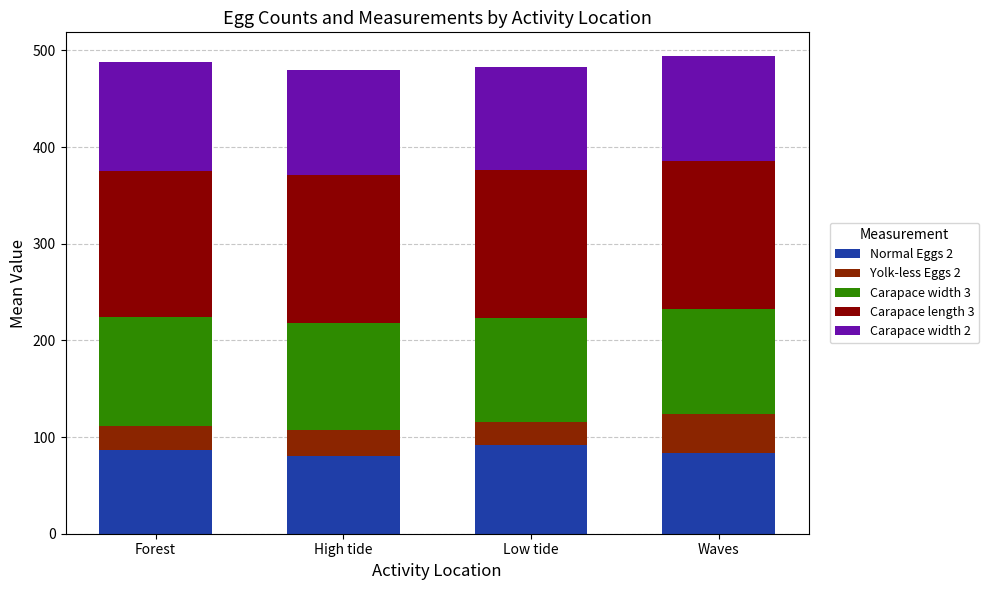

Rank the series by their maximum value, from highest to lowest.

Carapace length 3, Carapace width 3, Carapace width 2, Normal Eggs 2, Yolk-less Eggs 2